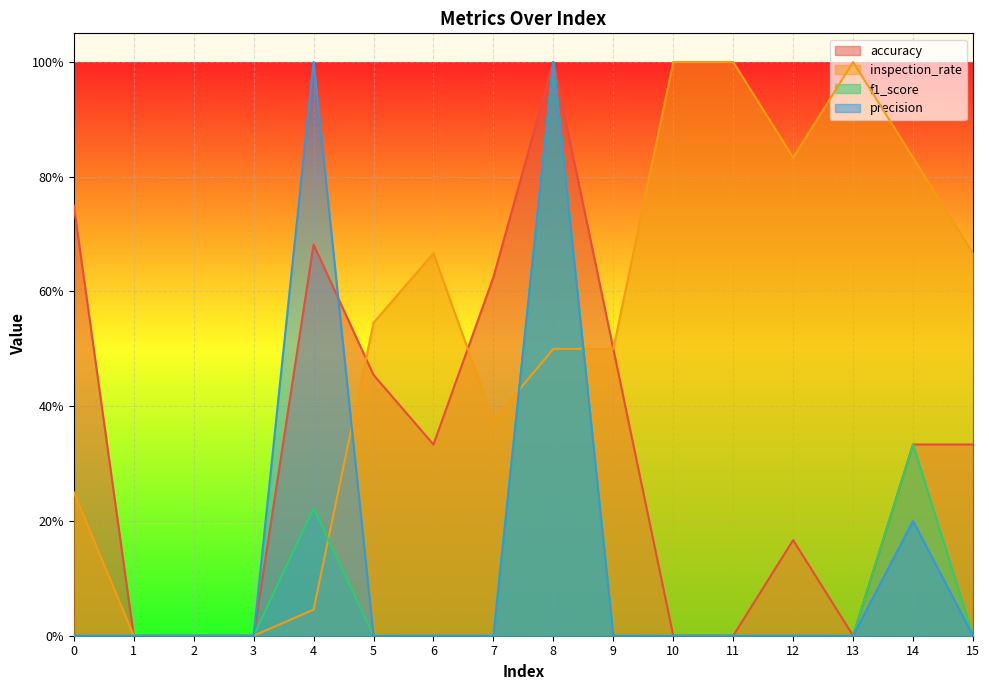

Count the accuracy values in the range 0 to 1.

16